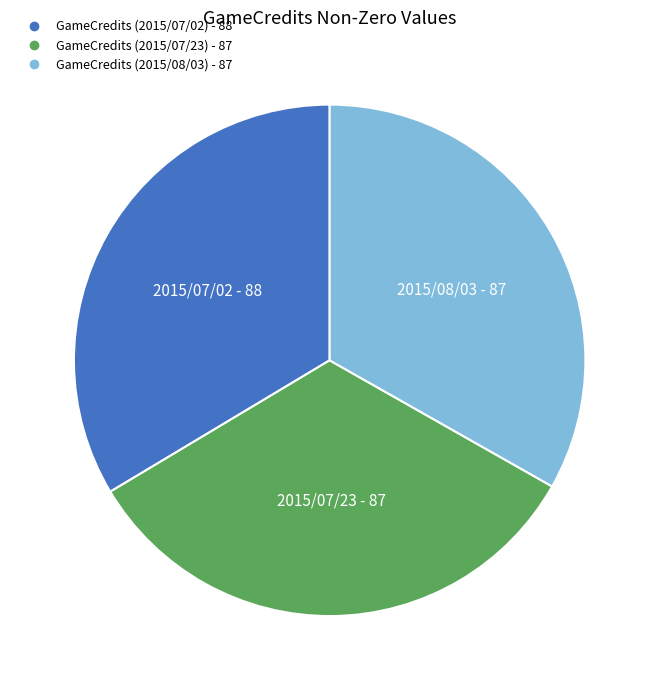

Is it true that GameCredits (2015/07/23) is 33% of the pie?

True